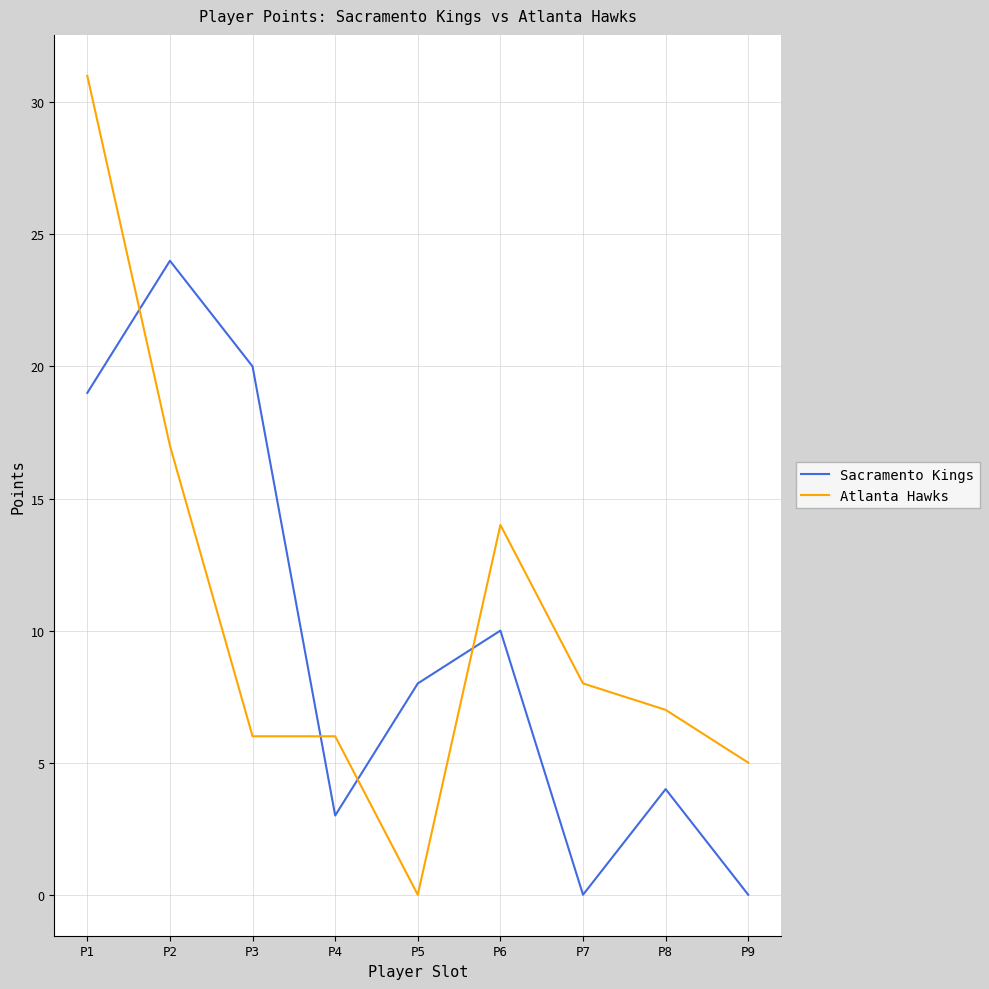

Rank the series by their maximum value, from lowest to highest.

Sacramento Kings, Atlanta Hawks